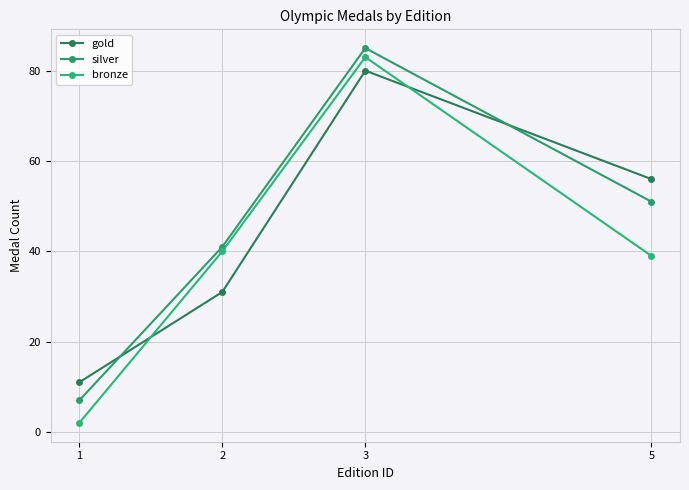

What is the average value of the gold series?

44